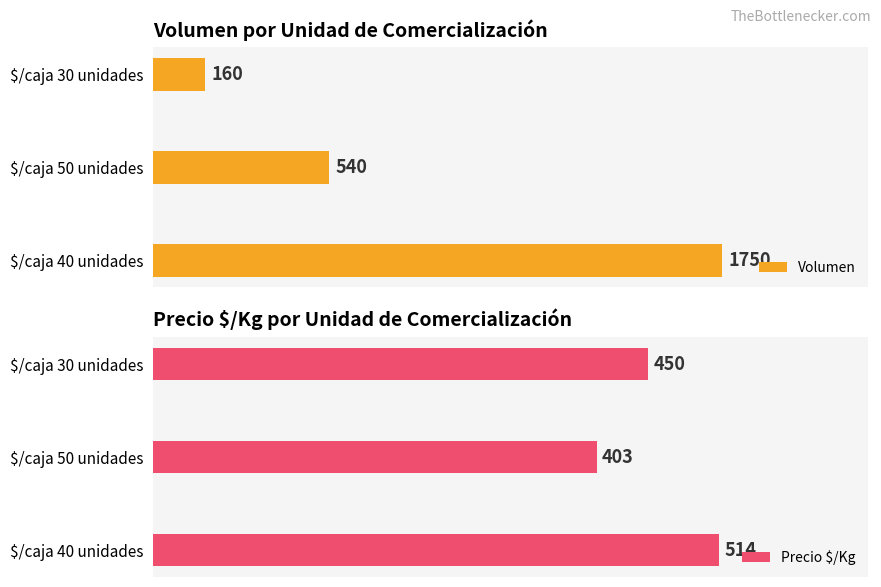

What is the value of the Volumen bar at the 2nd from the left?

540